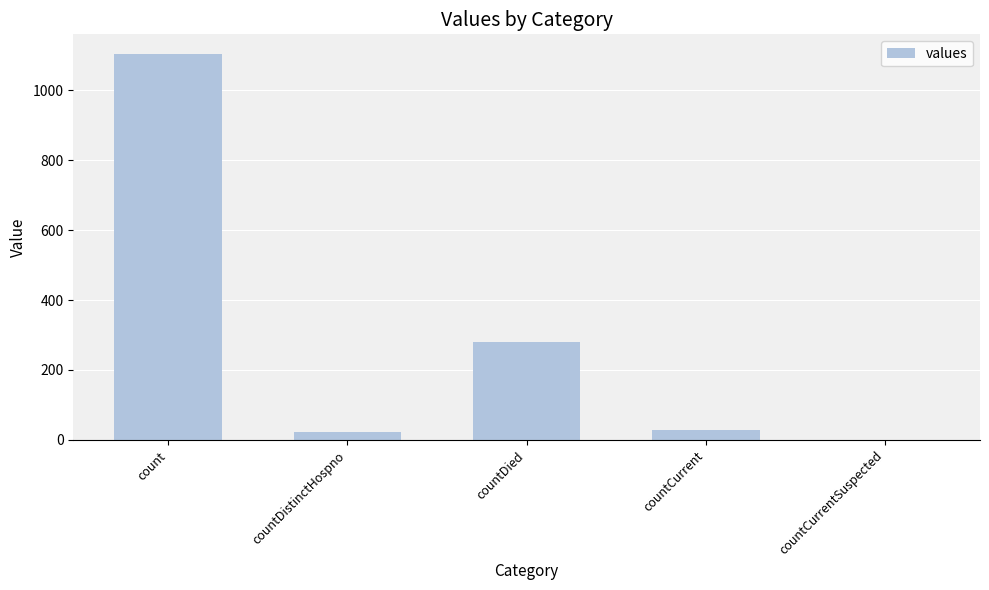

The chart shows a value of -539 at countCurrentSuspected. True or false?

False